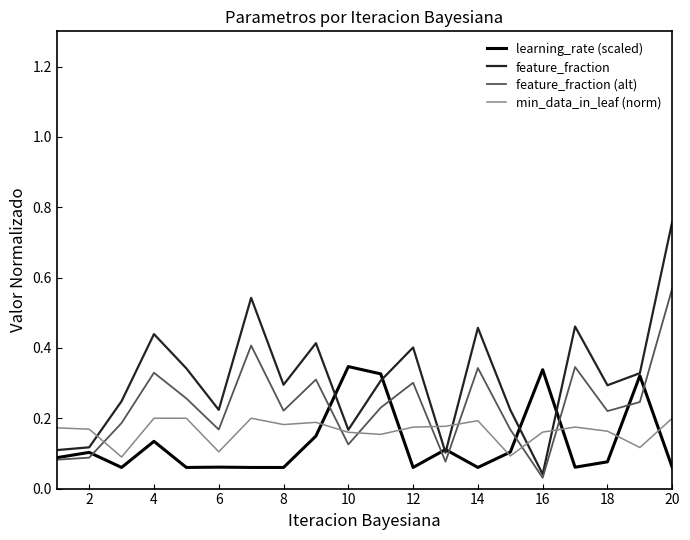

What are all the series names shown in the legend?

learning_rate (scaled), feature_fraction, feature_fraction (alt), min_data_in_leaf (norm)